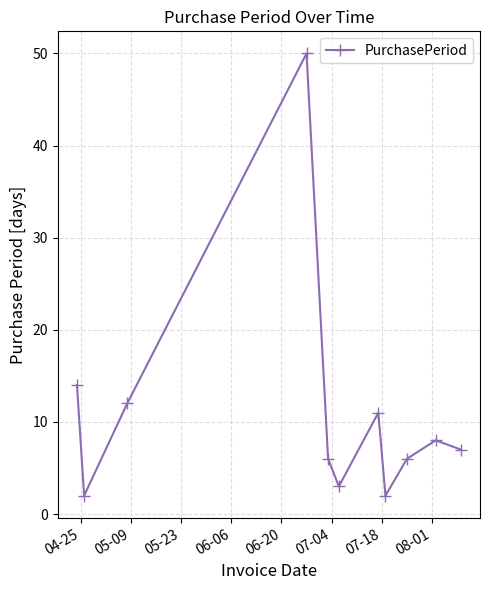

What is the maximum value shown in the chart?

50